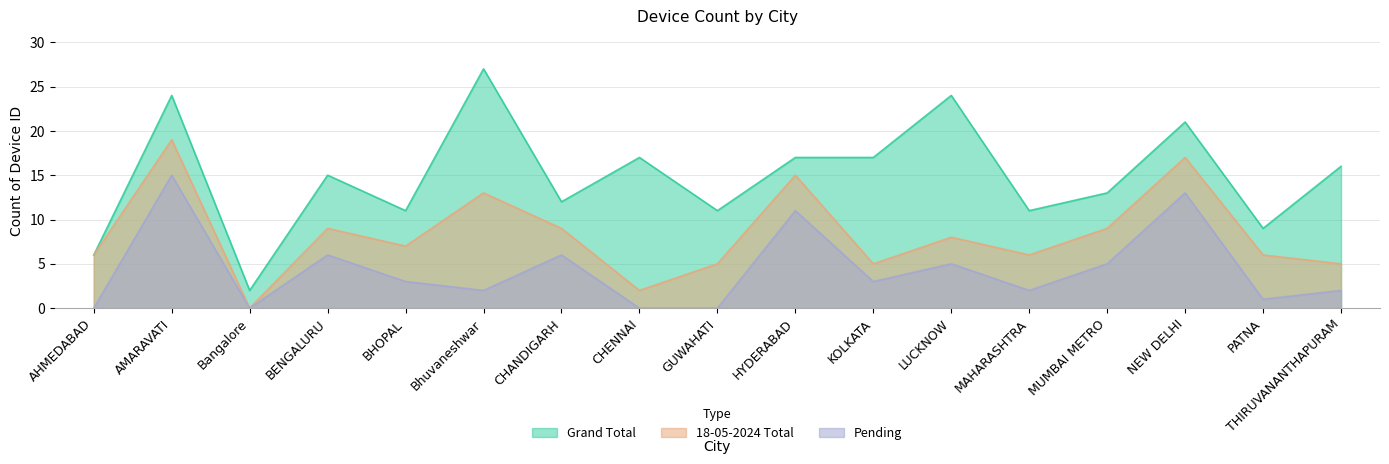

How many lines are shown in the chart?

3